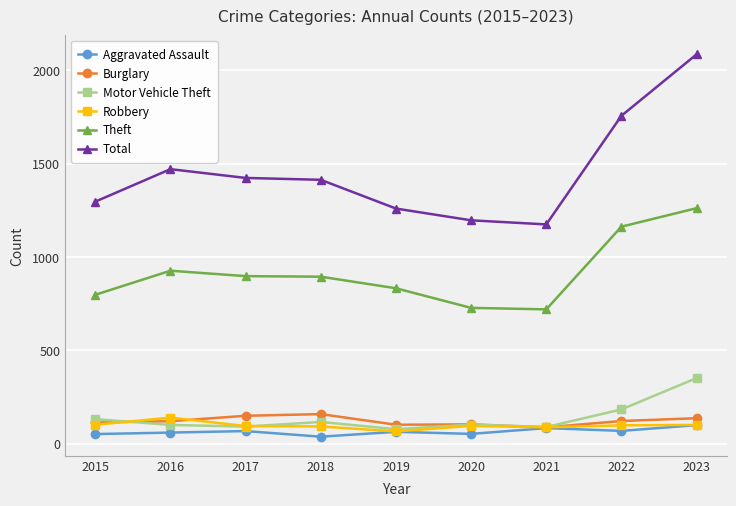

Does the chart display data point markers on the line(s)?

Yes